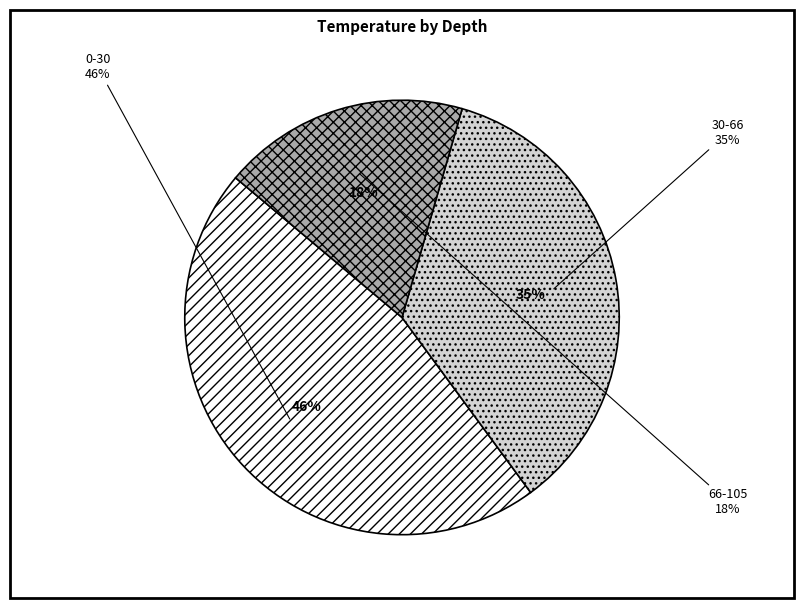

Rank the categories by value from lowest to highest.

66-105, 30-66, 0-30